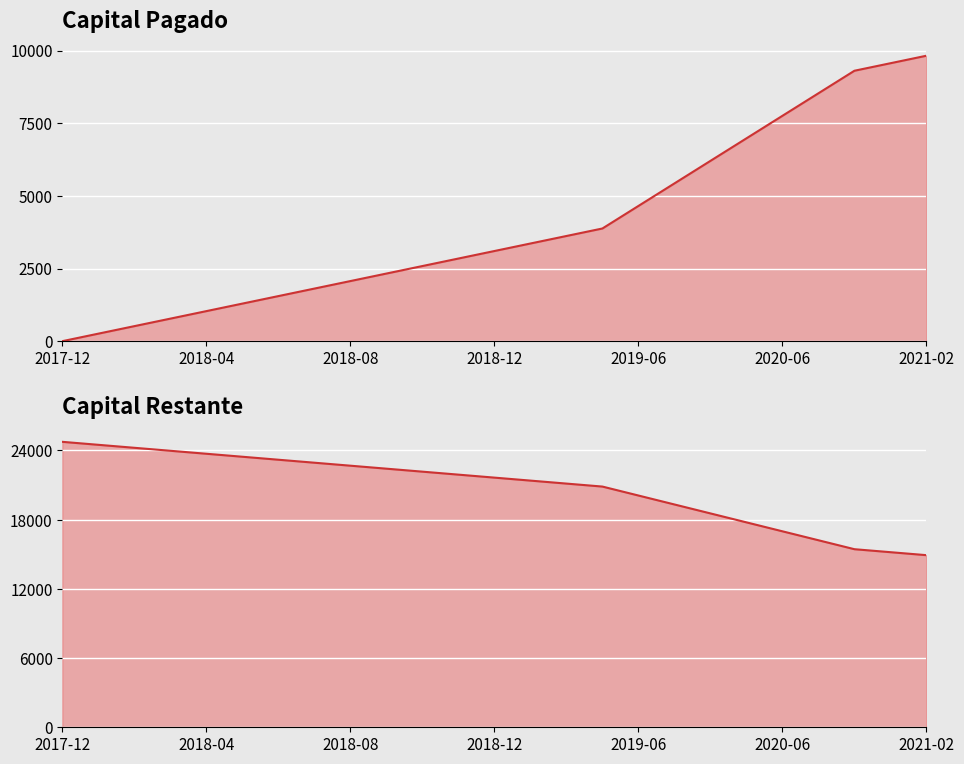

How many values in the Capital Pagado series are below 3101?

12